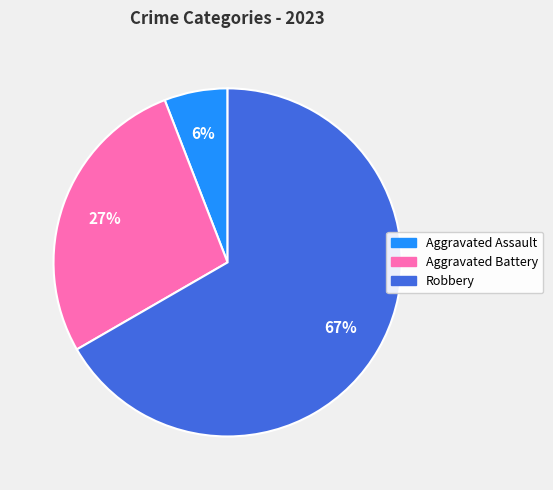

Is there any slice that represents more than half of the pie?

Yes